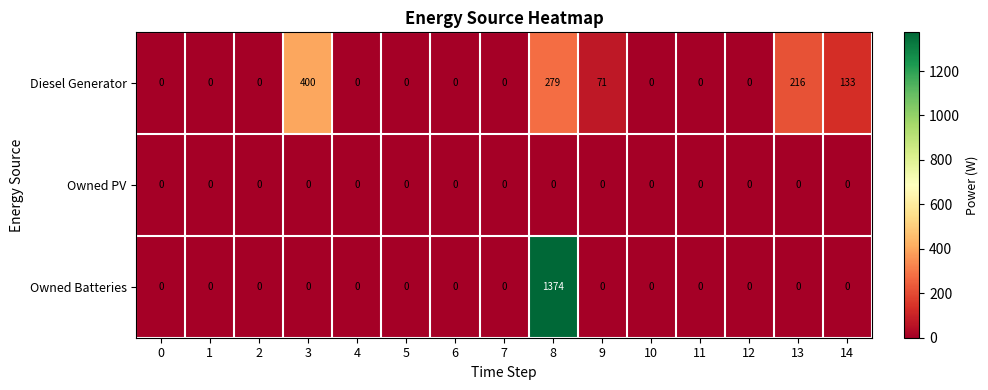

What is the difference between the maximum and minimum values in the Diesel Generator series?

400